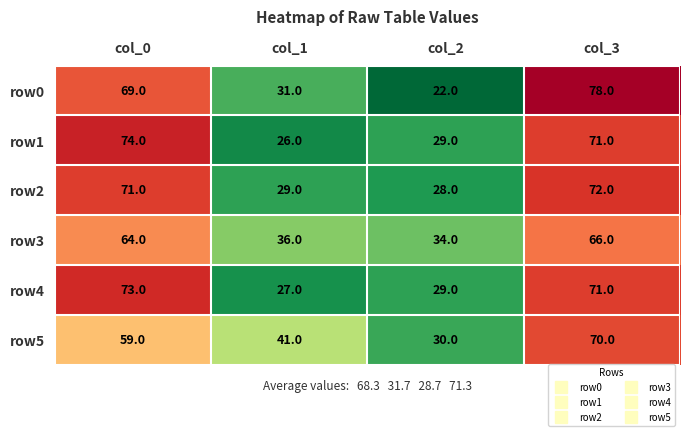

What is the difference between the row5 values at col_2 and col_3?

40